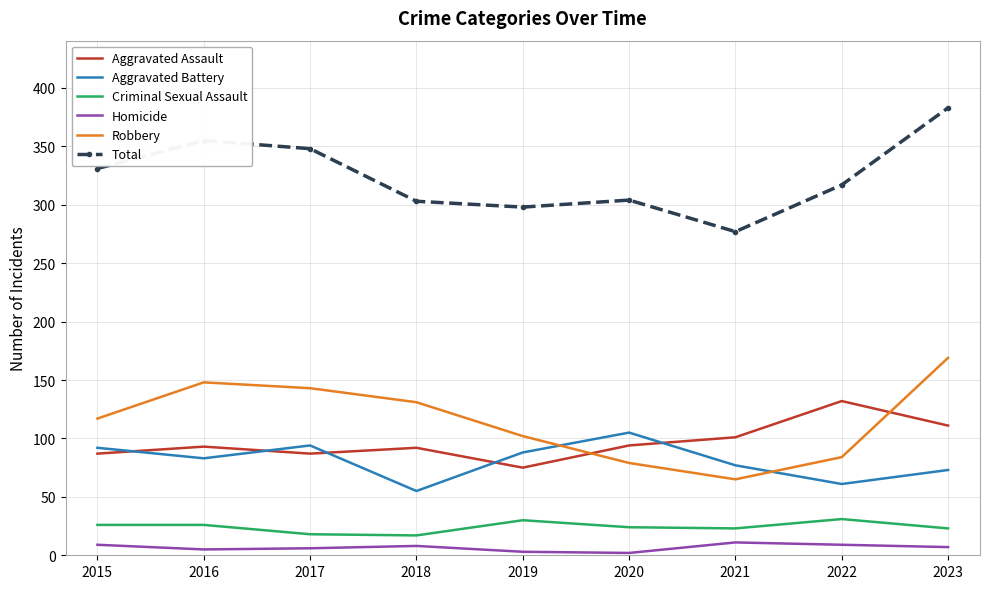

Which series changed the most between 2017 and 2018?

Total